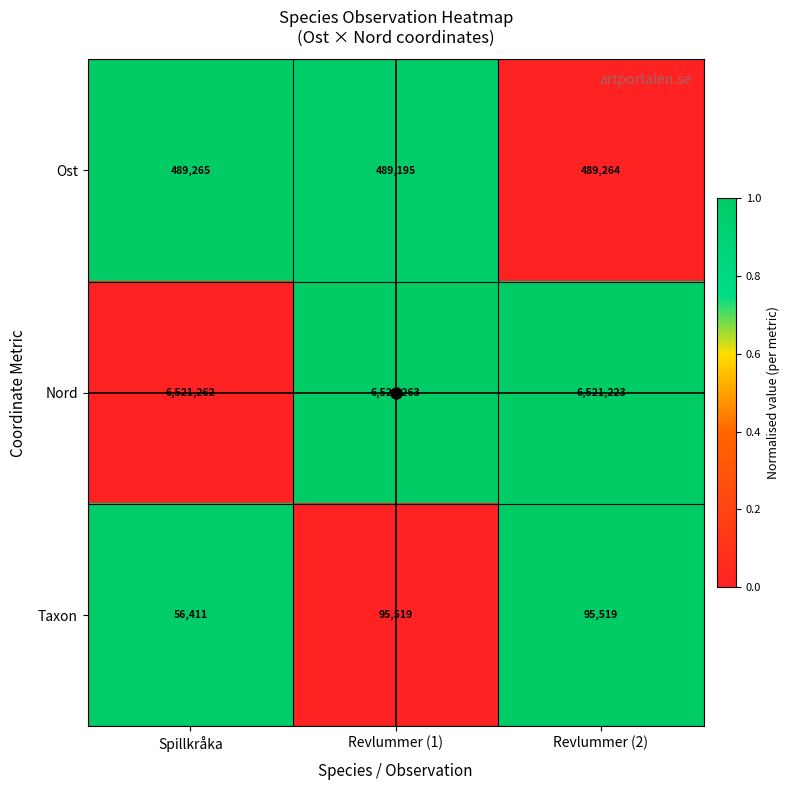

Rank the series by their maximum value, from highest to lowest.

Nord, Ost, Taxon